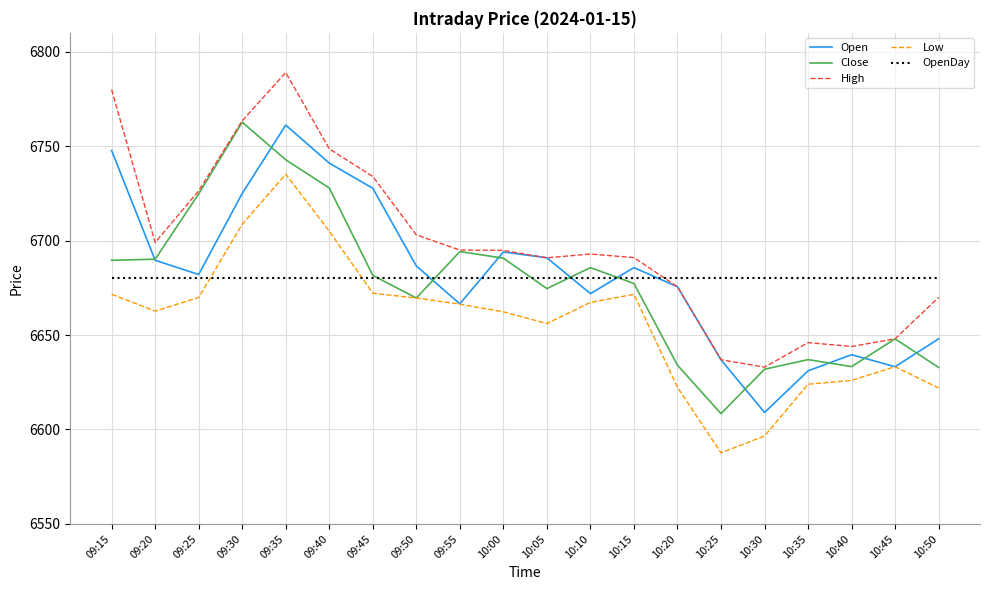

True or false: Low and High intersect in this chart.

False